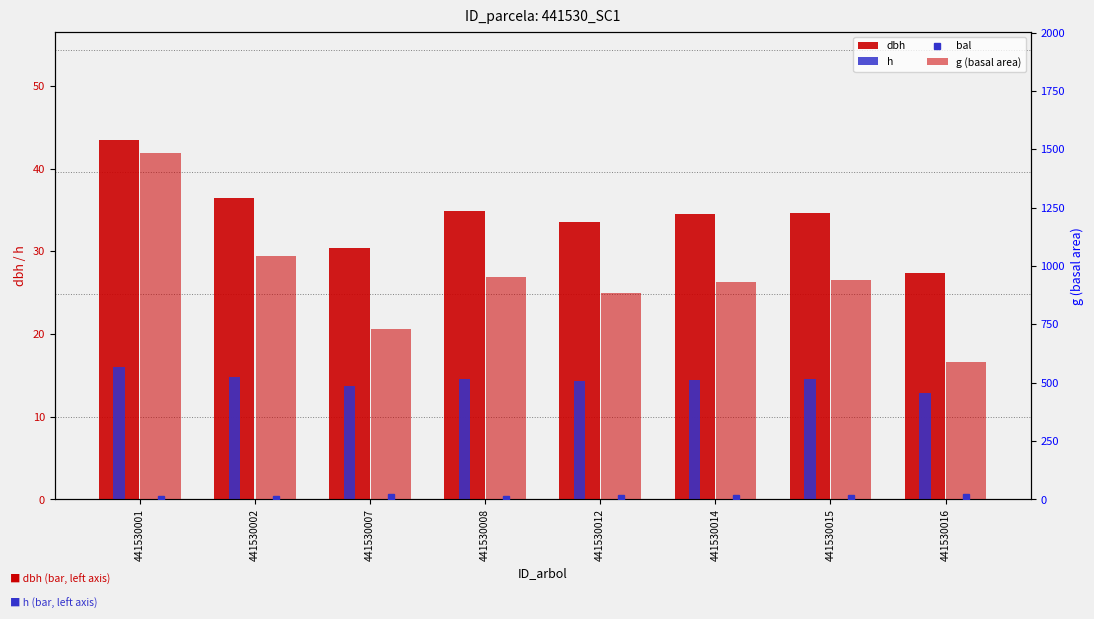

Which series has the largest total across all categories?

g (basal area)